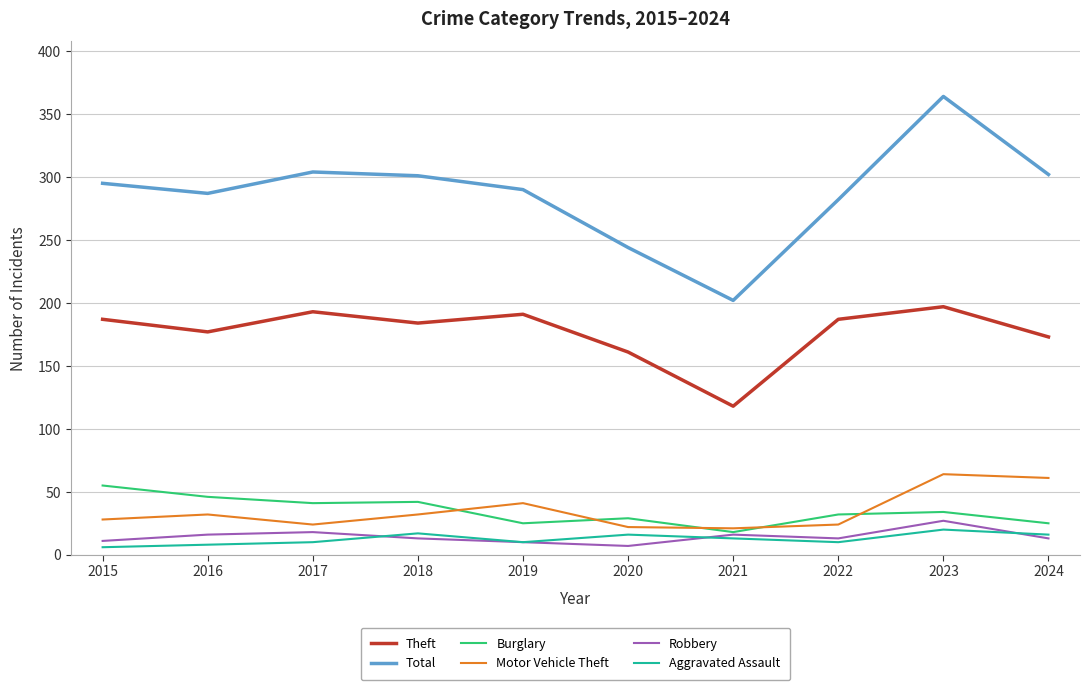

What is the sum of all Burglary values?

347